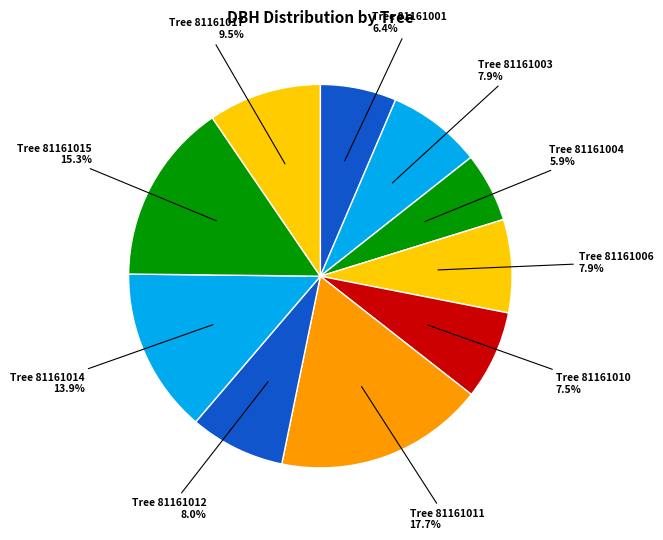

How many slices are in this pie chart?

10